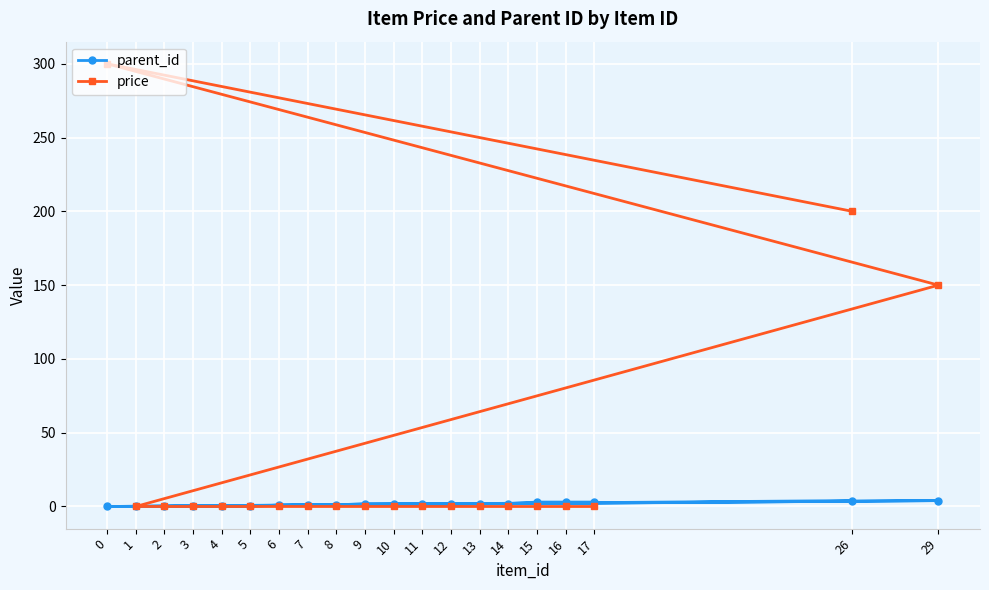

The price series shows 165 at 16. True or false?

False